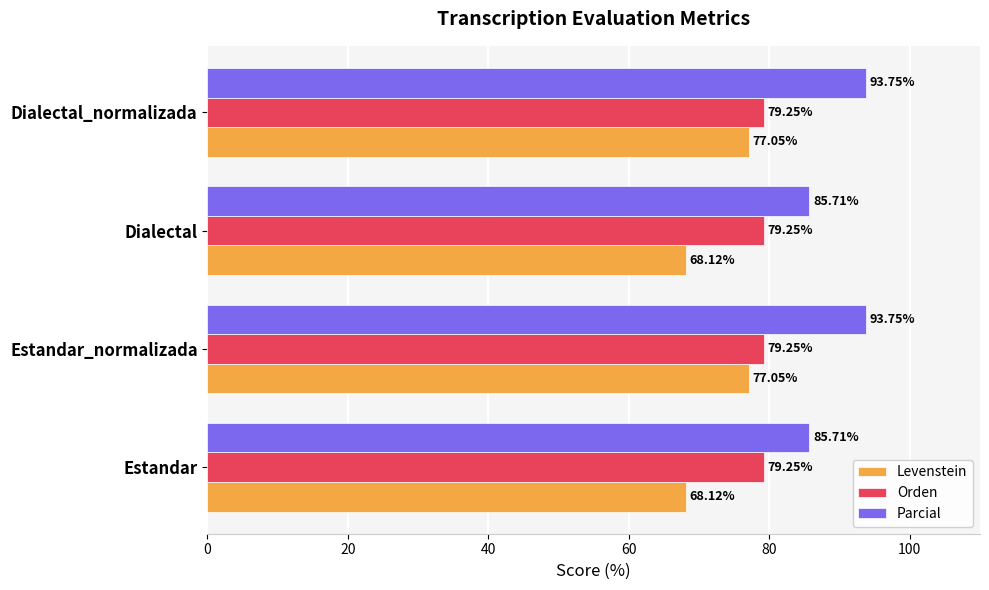

Which series has the largest range (max minus min)?

Levenstein